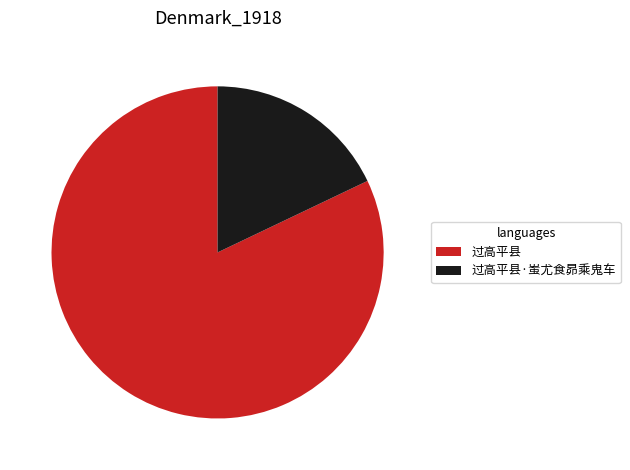

Which has a higher value, 过高平县 or 过高平县·蚩尤食昴乘鬼车?

过高平县